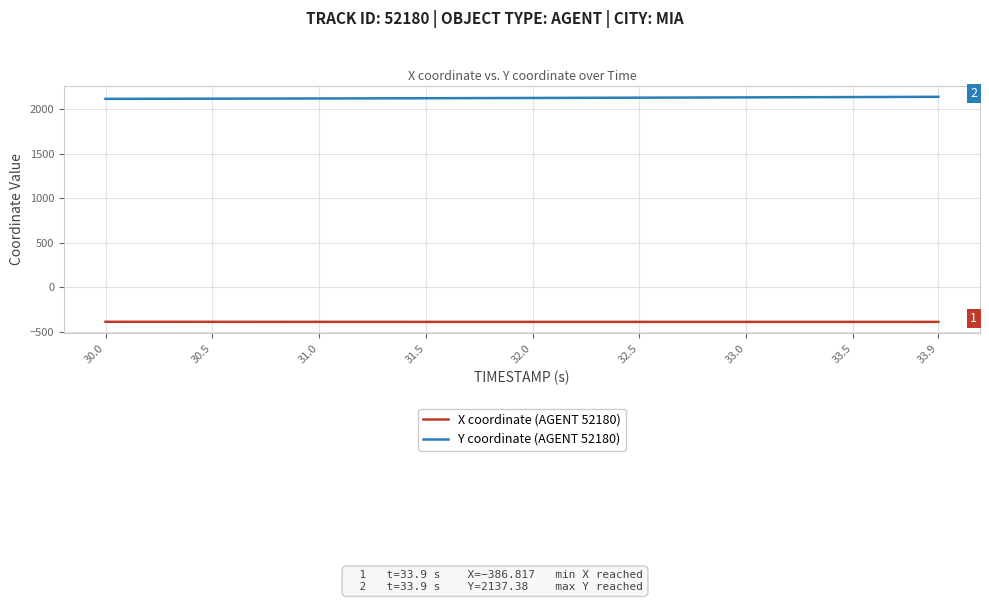

Does the chart have visible grid lines?

Yes